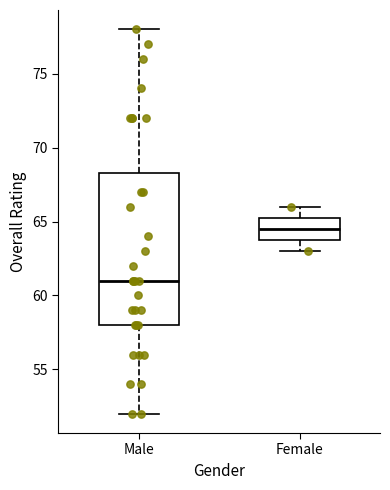

Which box has the highest median line?

Female